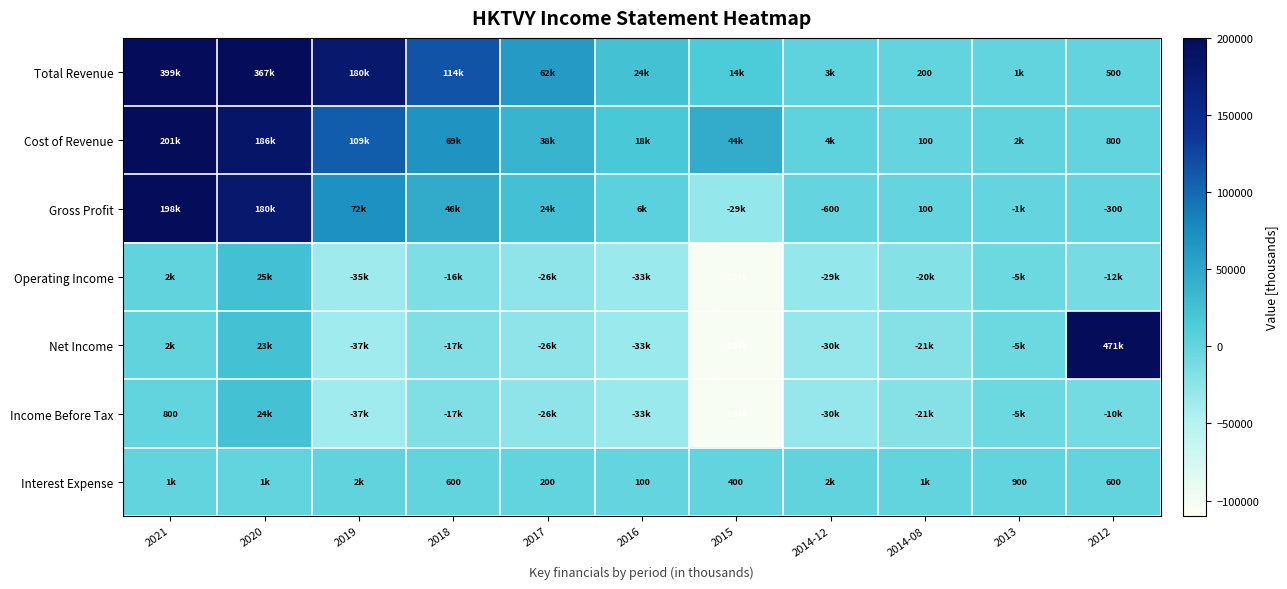

True or false: Gross Profit has a value of 131 at 2014-08.

False